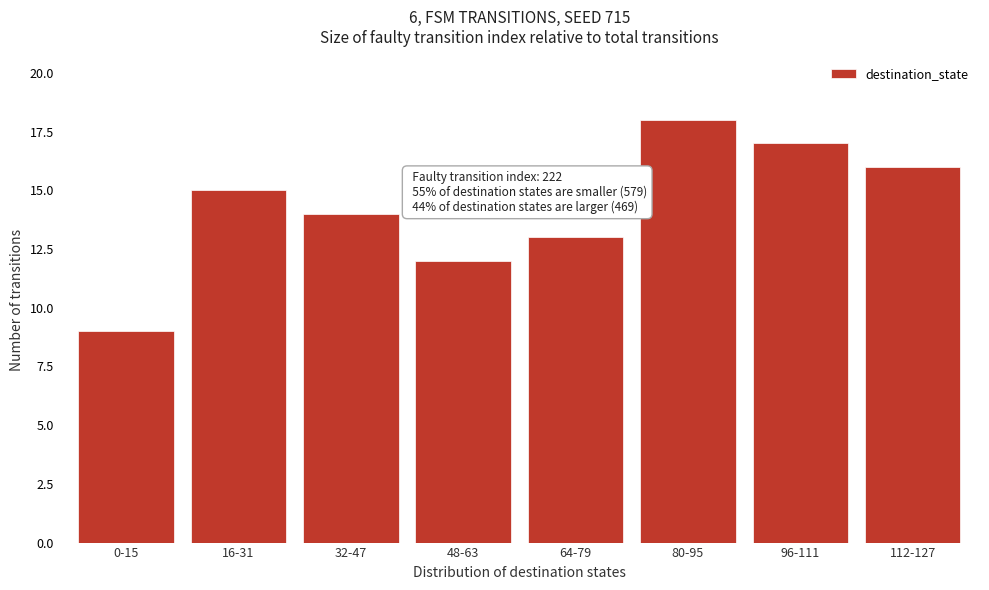

Reading left to right, list all the values displayed in this chart.

0-15=9	16-31=15	32-47=14	48-63=12	64-79=13	80-95=18	96-111=17	112-127=16